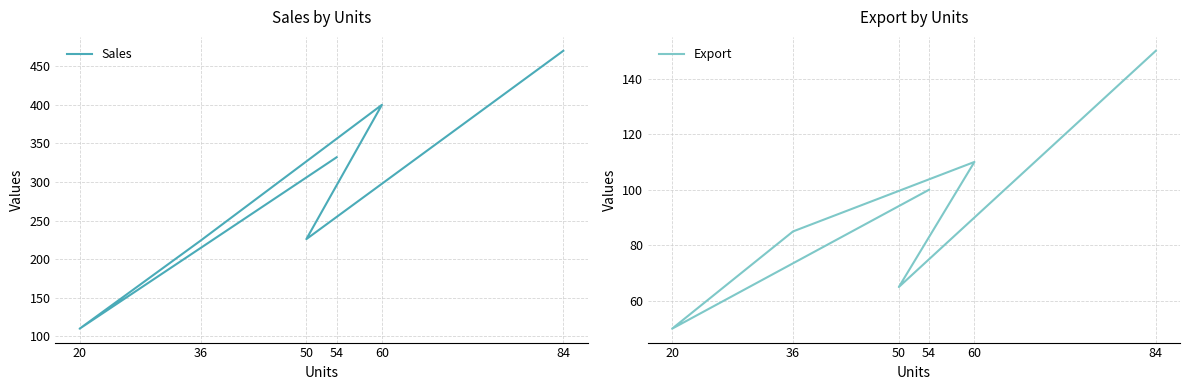

Rank the categories by Sales value from lowest to highest.

20, 36, 50, 54, 60, 84